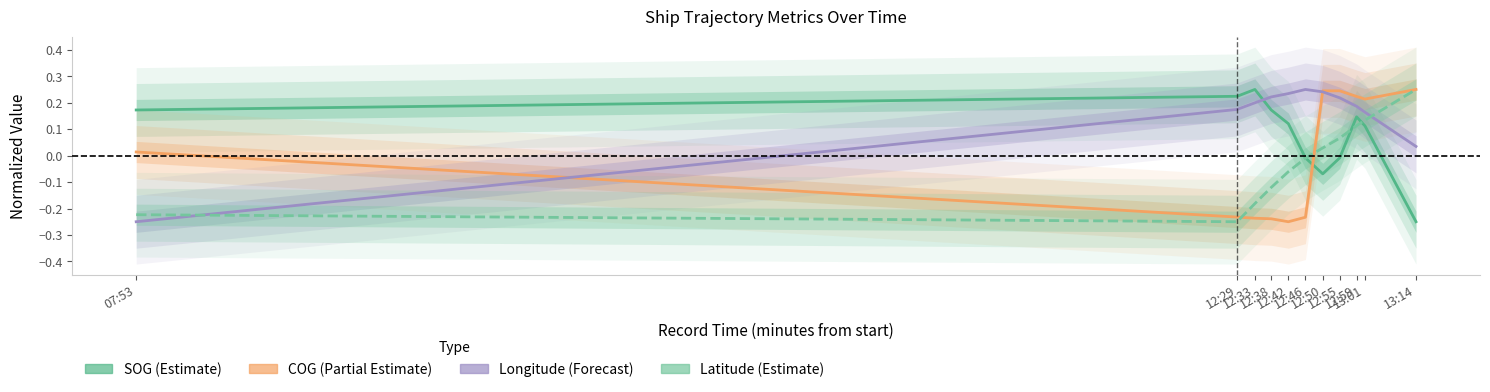

The value of Longitude (Forecast) at 12:29 is 0.1. True or false?

False